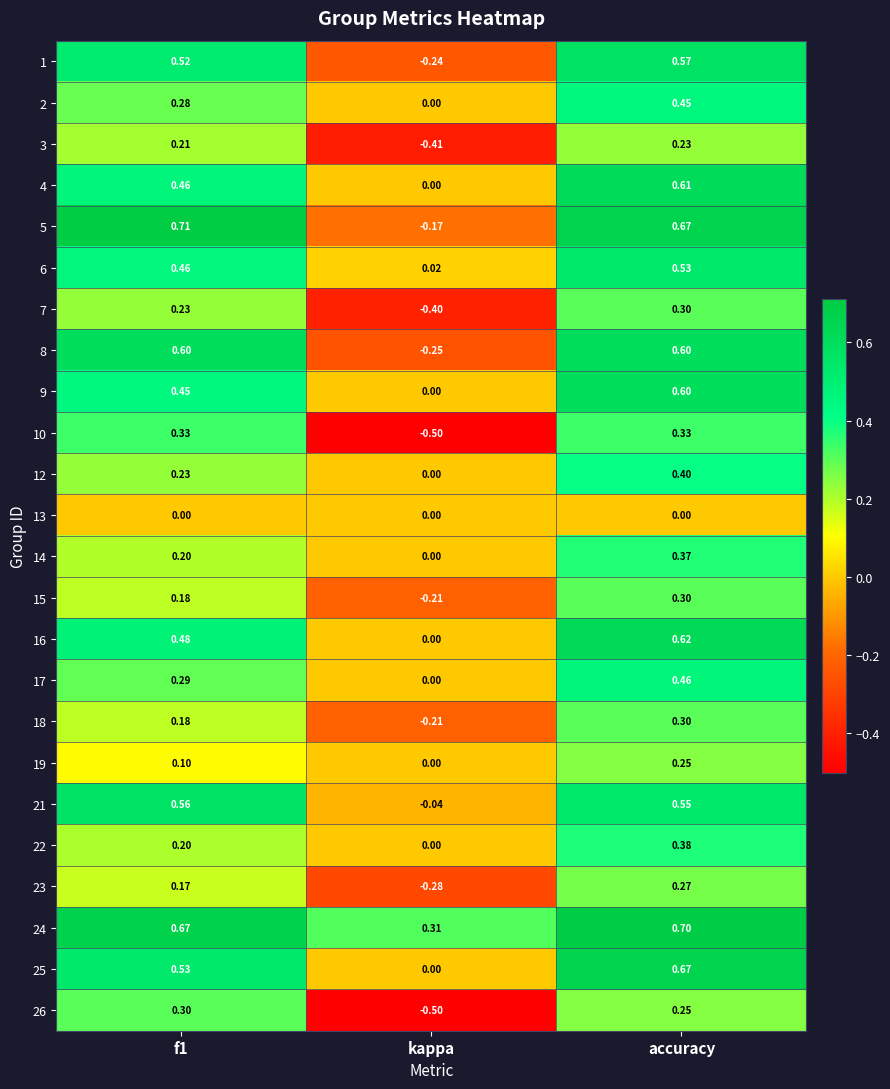

Which category has the lowest value across all series?

kappa